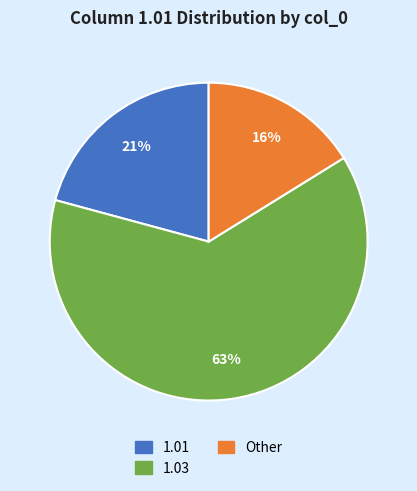

To the nearest percent, what is the average slice percentage?

33%